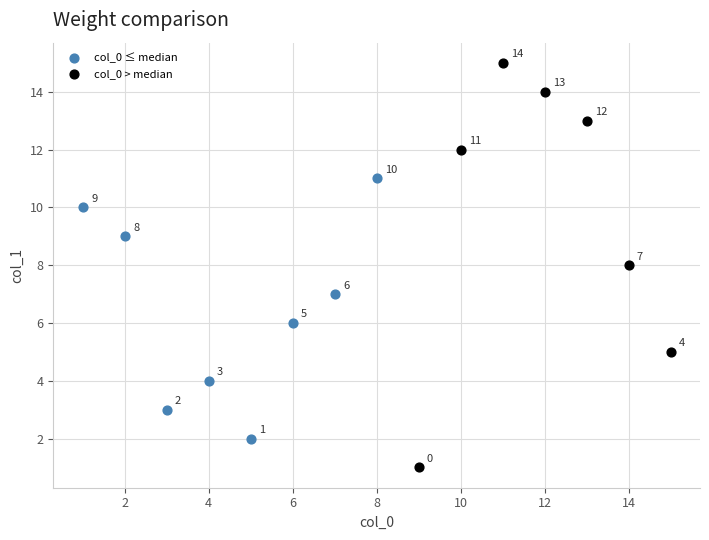

Which series reaches the maximum Y coordinate?

col_0 > median